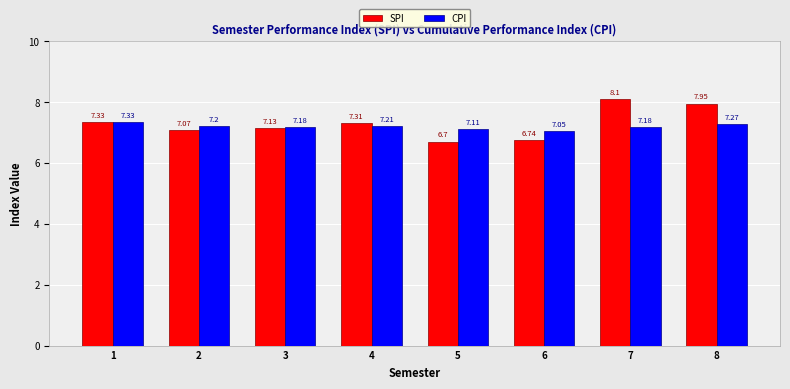

Which category has the highest value across all series?

7